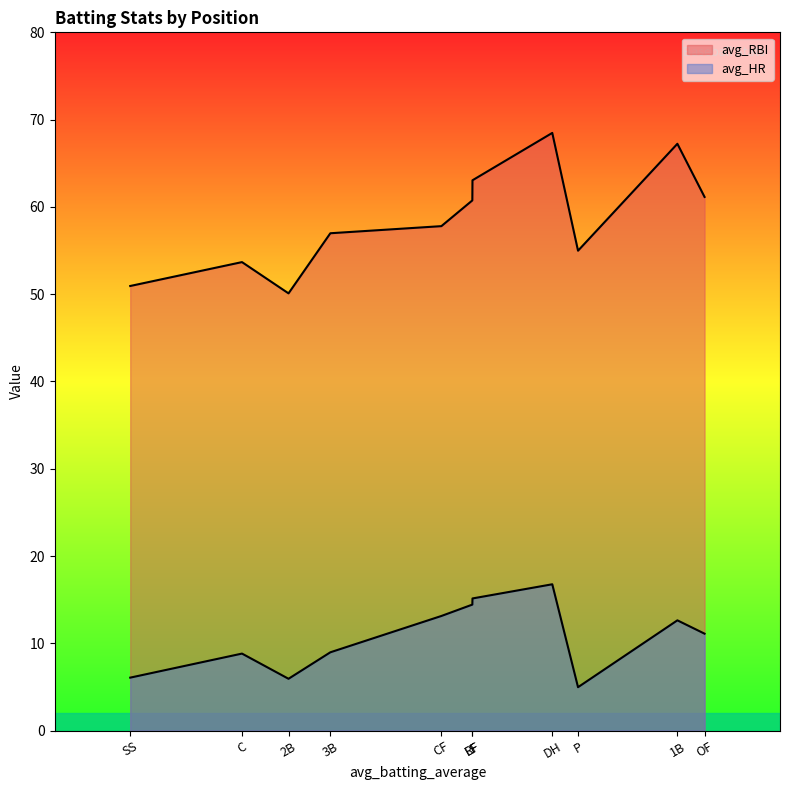

True or false: avg_RBI and avg_HR cross at least once.

False